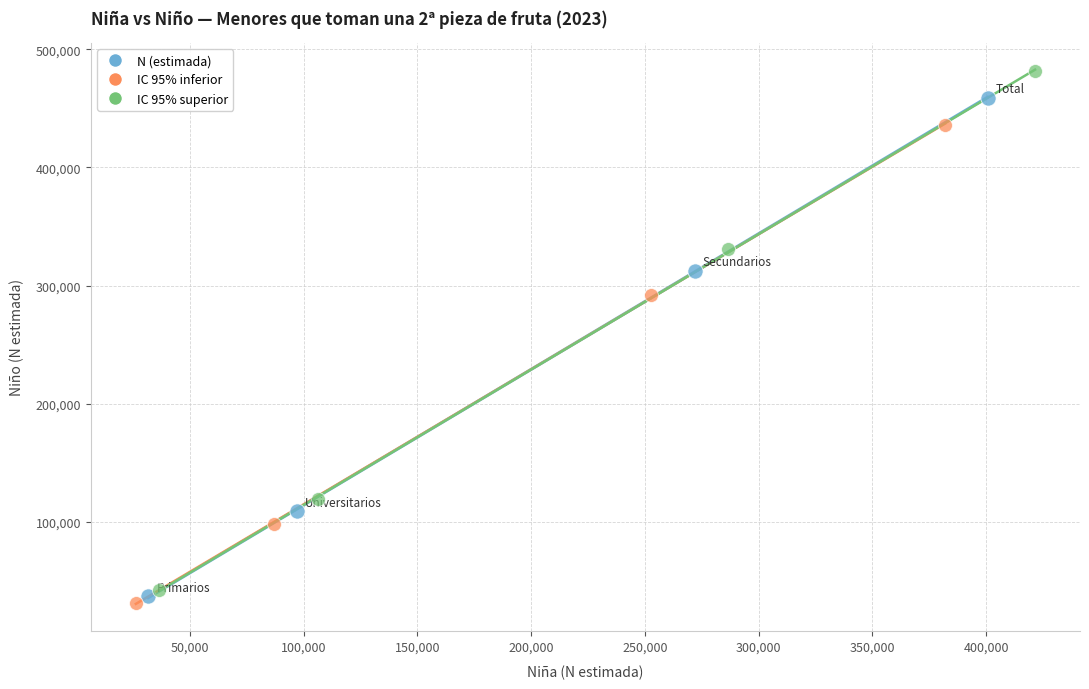

Which series reaches the minimum Y coordinate?

IC 95% inferior